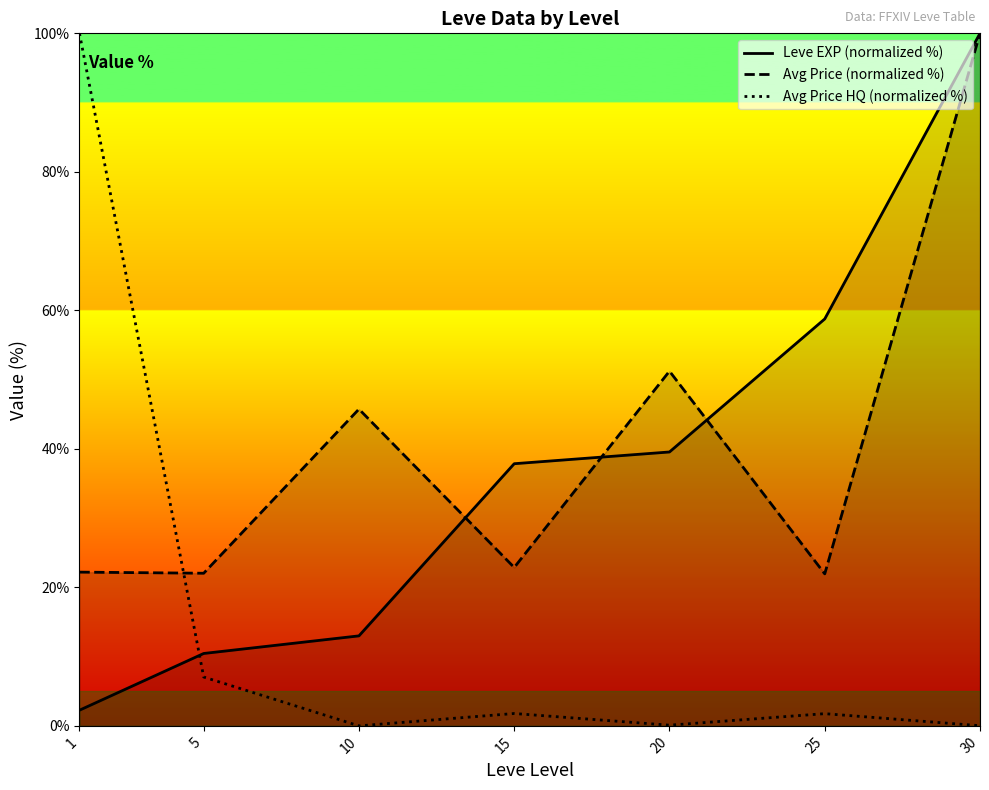

What is the difference between the second highest and minimum values in the Avg Price (normalized %) series?

29.3